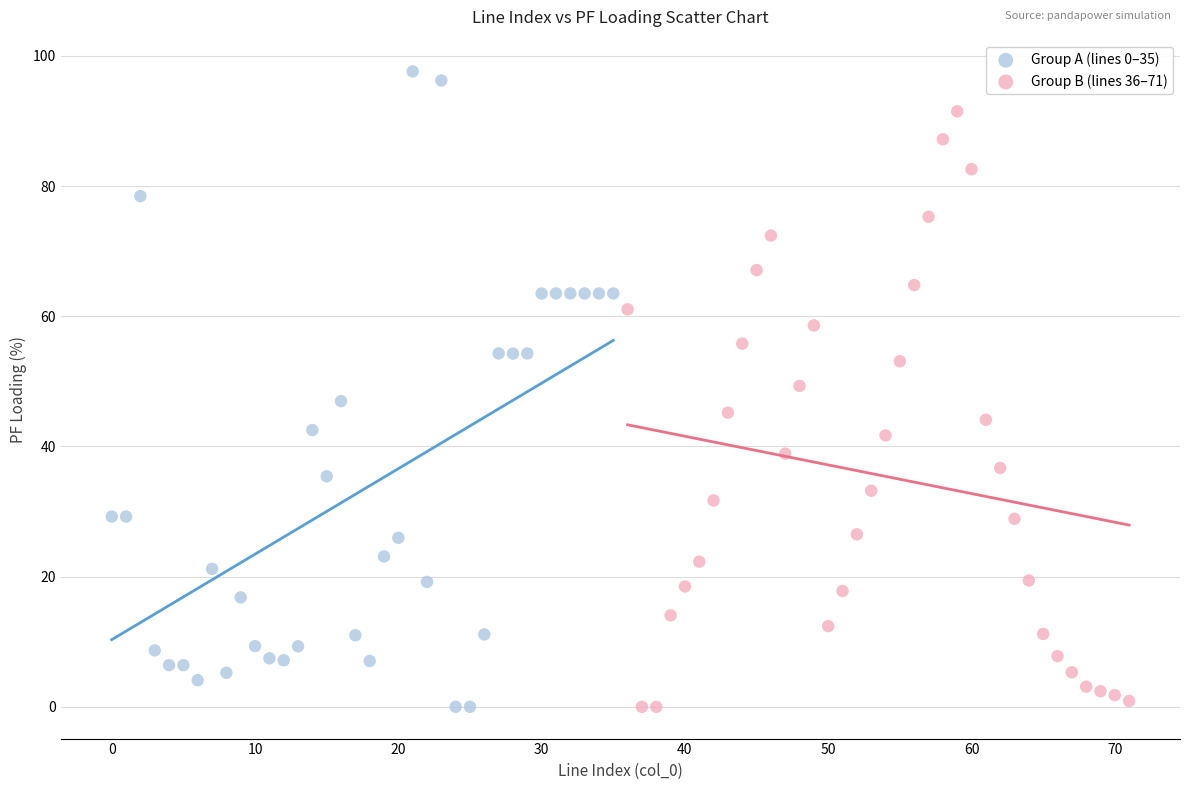

Which series has the widest spread of Y values?

Group A (lines 0–35)